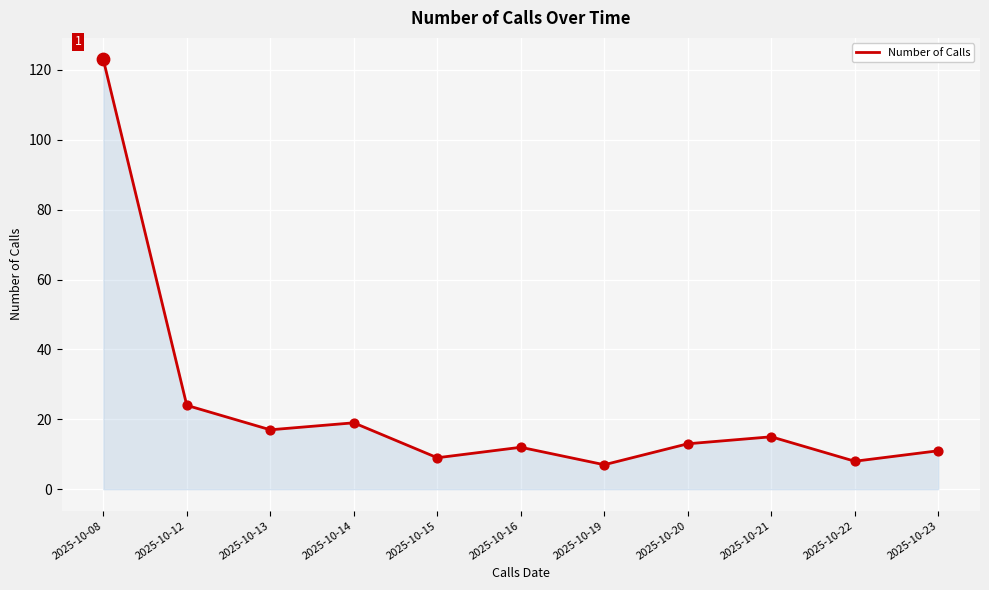

Between 2025-10-16 and 2025-10-08, which is larger?

2025-10-08